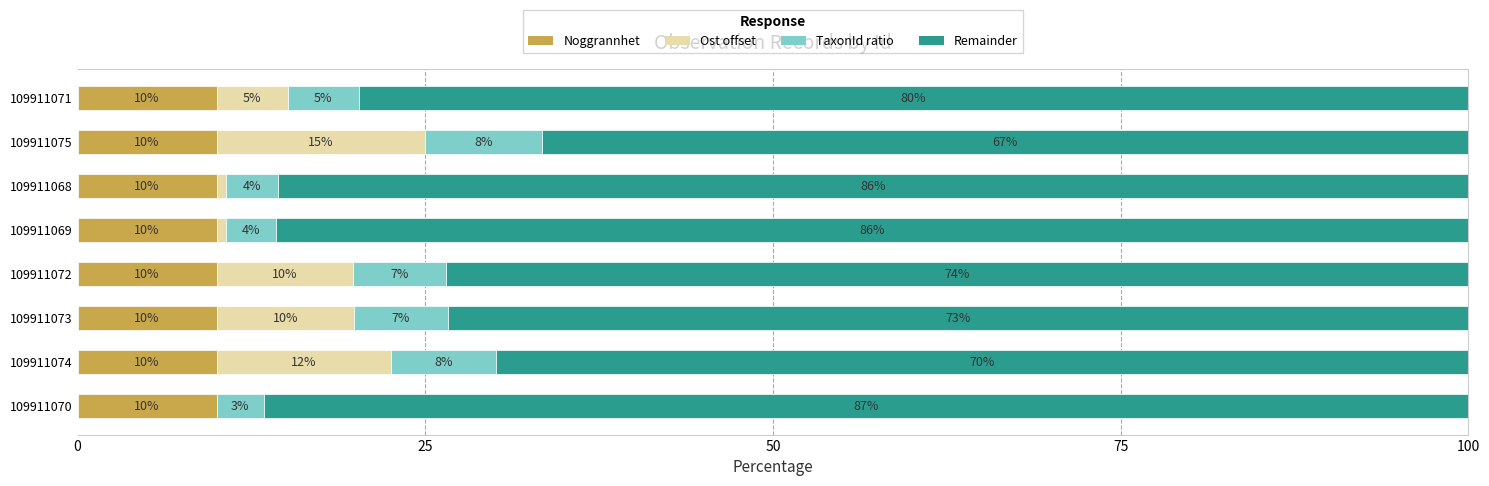

What is the total value across all series at 109911073?

100.0